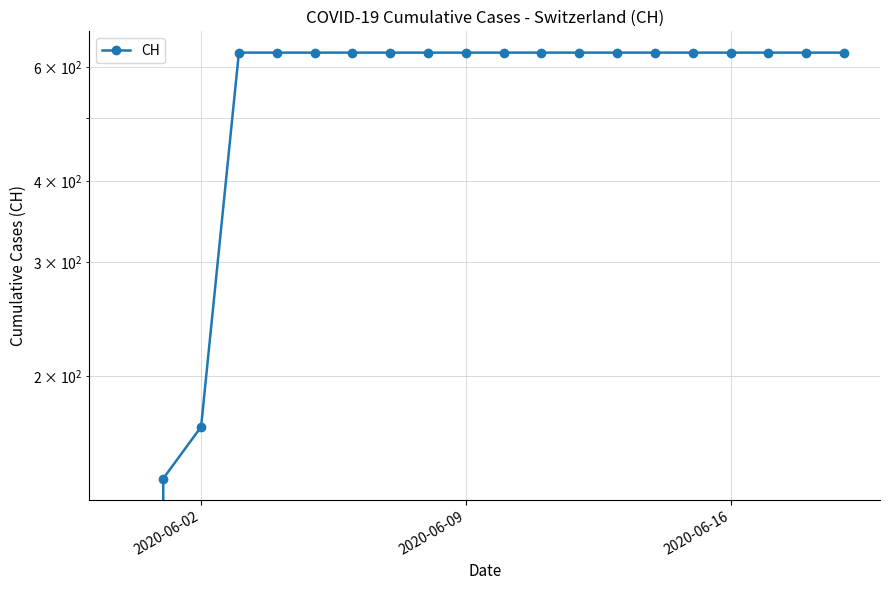

What is the value of the 19th point from the left?

631